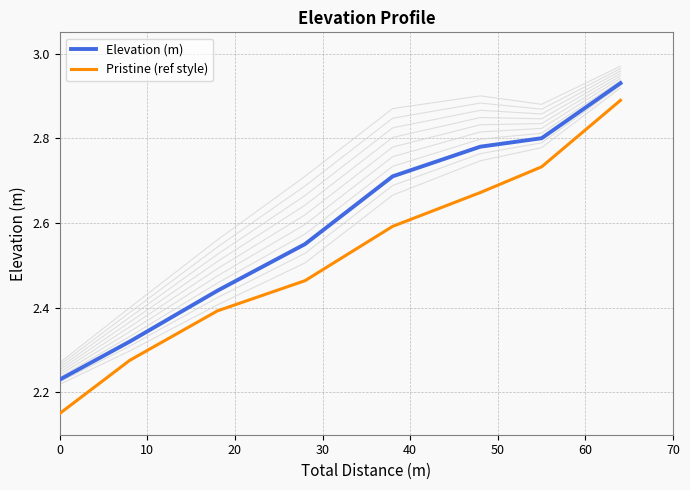

True or false: Elevation (m) and Pristine (ref style) cross at least once.

False